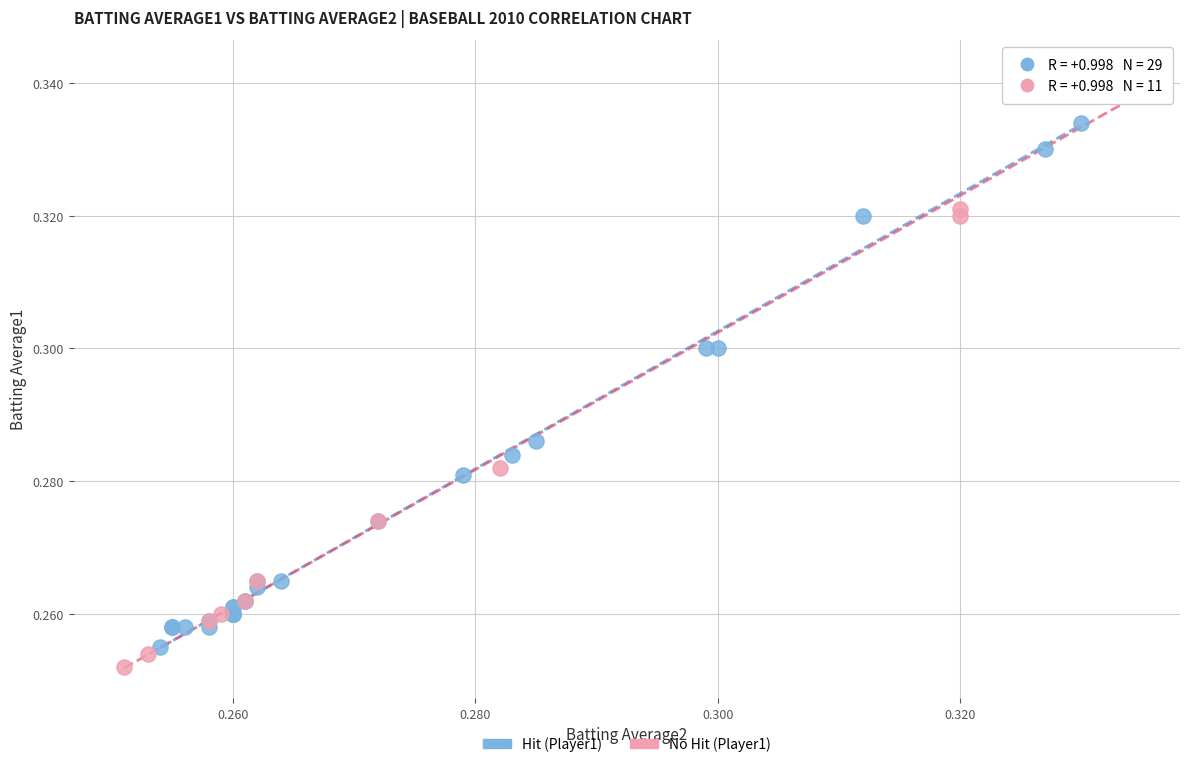

Which series reaches the maximum Y coordinate?

No Hit (Player1)